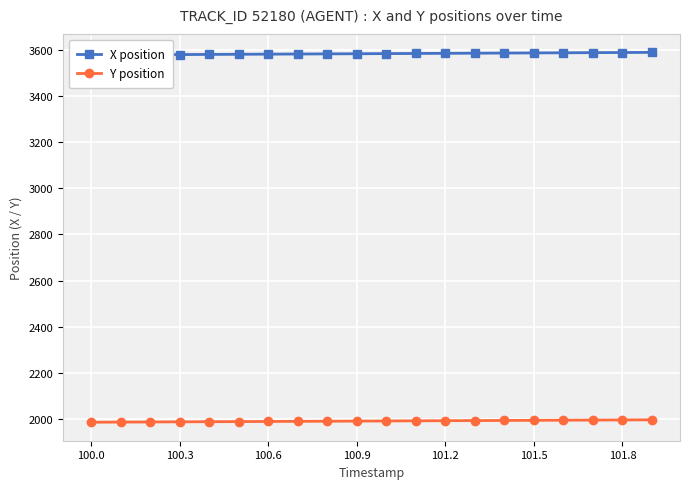

True or false: Y position and X position intersect in this chart.

False